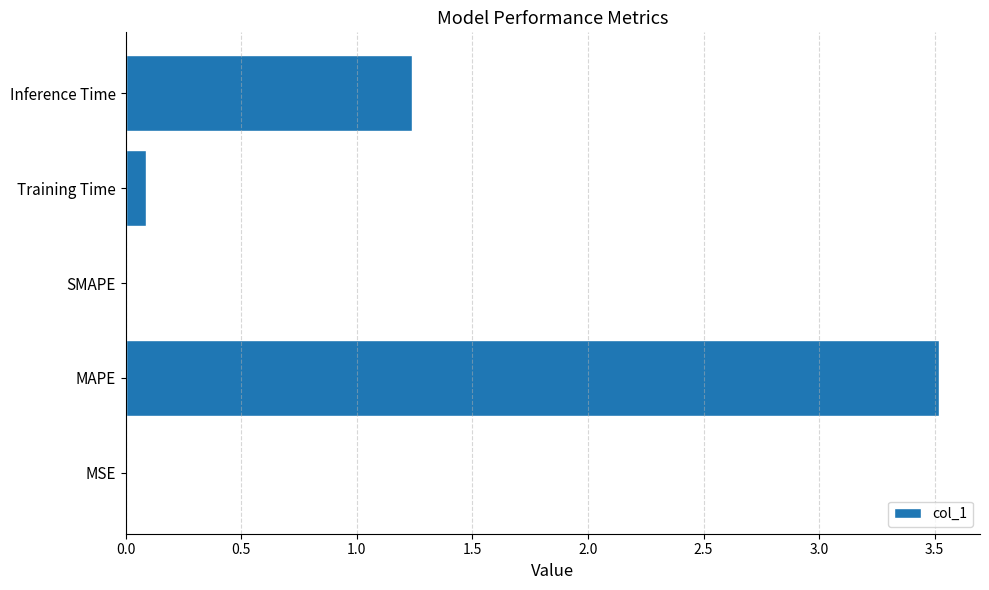

What is the greatest value displayed?

3.5